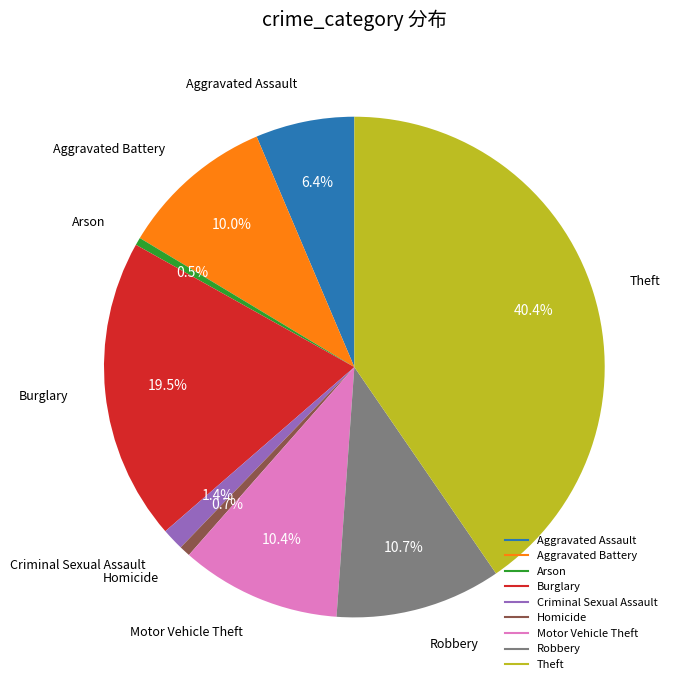

Which slice is the largest?

Theft